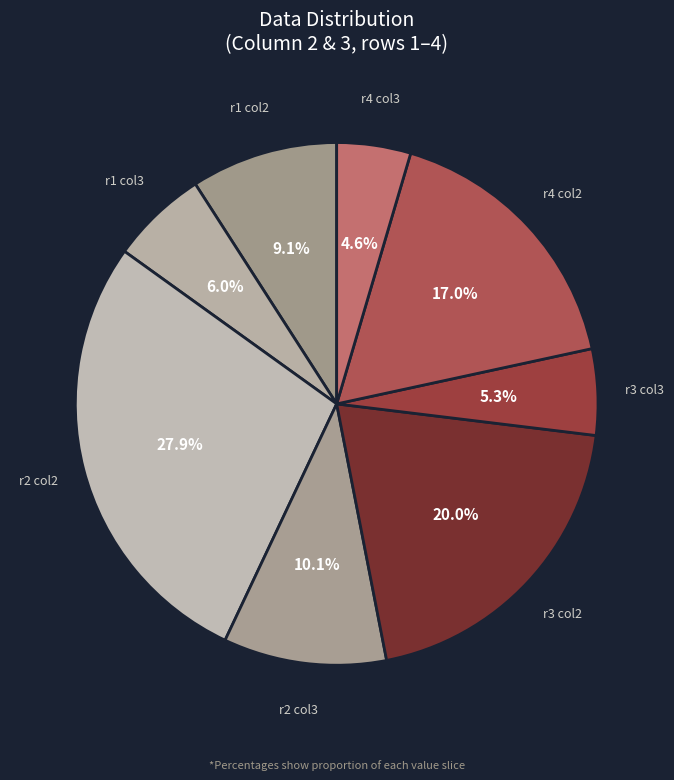

Is there any slice that represents more than half of the pie?

No